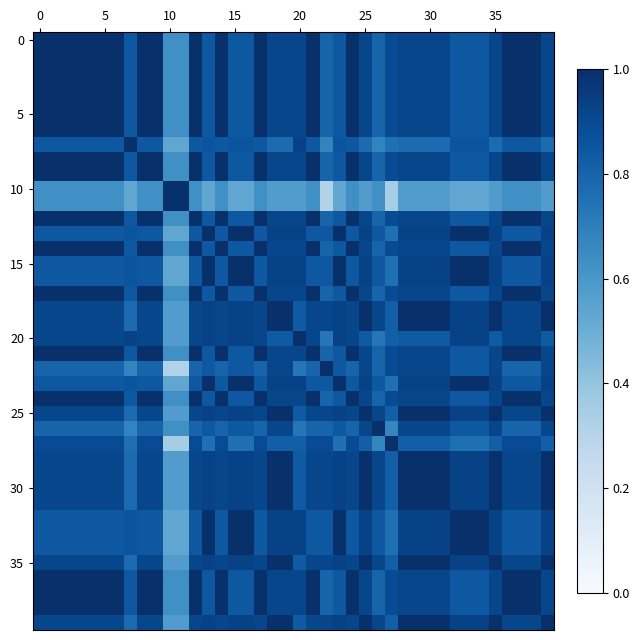

At how many categories does at least one series exceed 0?

40